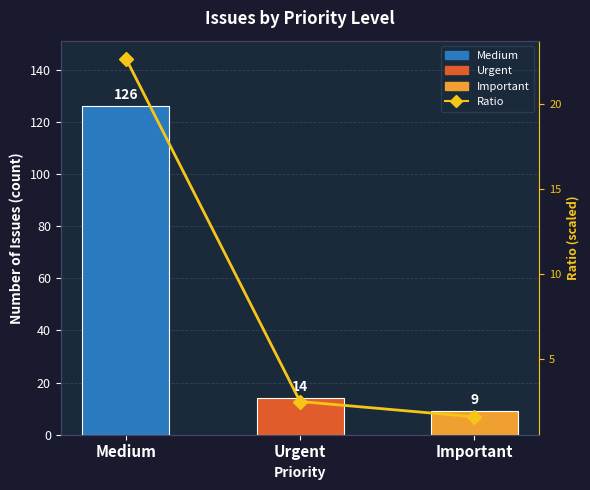

List the series in order of their peak value, lowest first.

Ratio, Issue Count